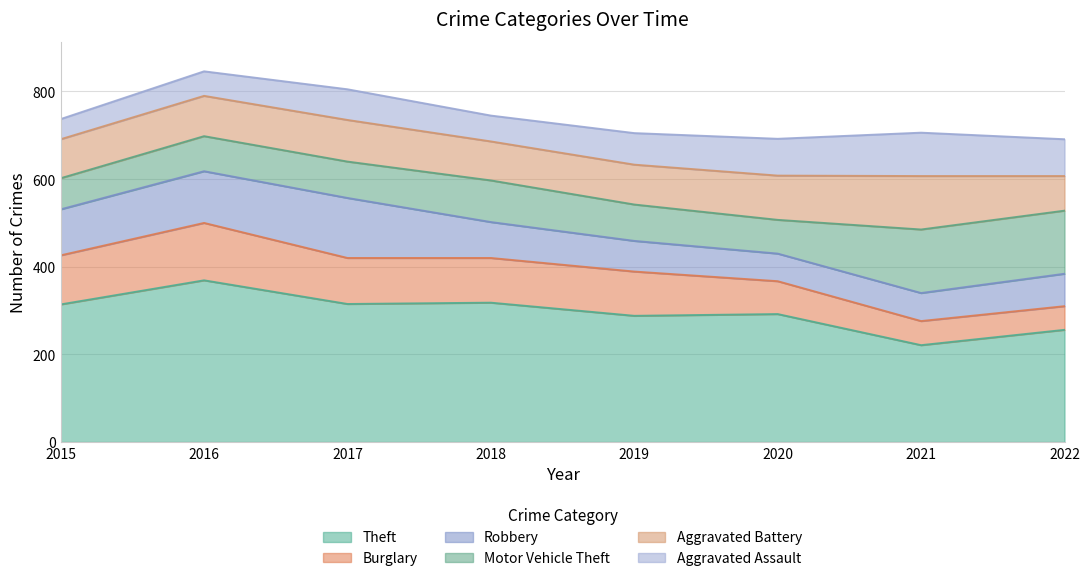

What value does the Burglary series have at 2020?

75